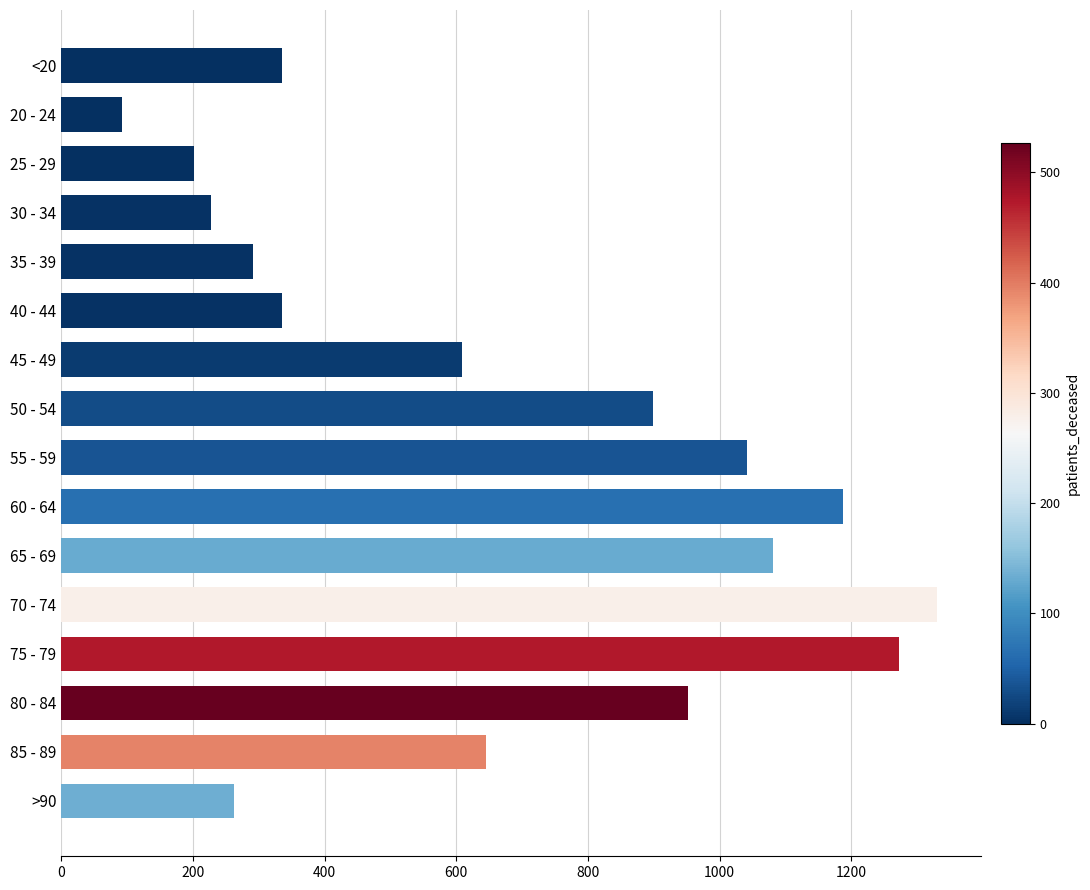

True or false: the data shows 262 at >90.

True